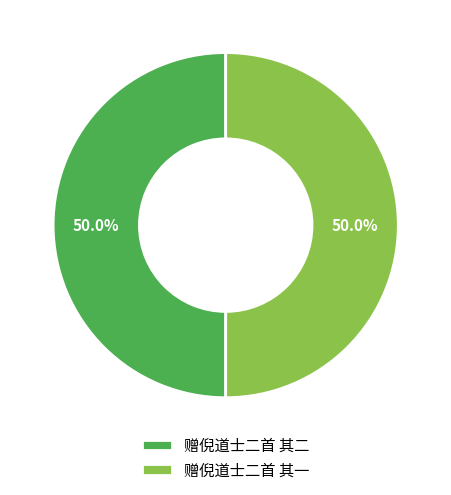

What is the ratio of the value at 赠倪道士二首 其二 to the value at 赠倪道士二首 其一?

1.0